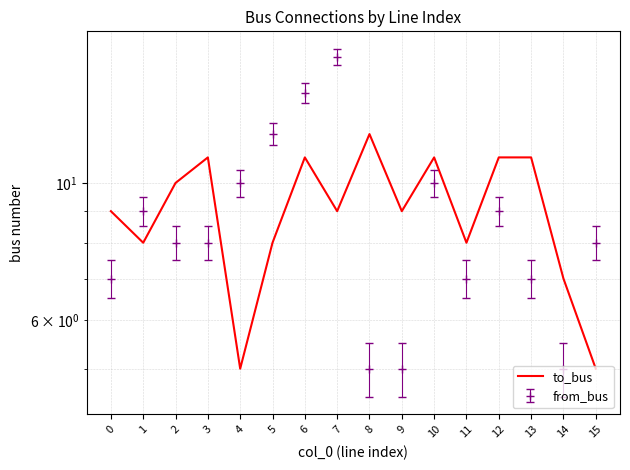

What is the difference between the second highest and second lowest values?

6